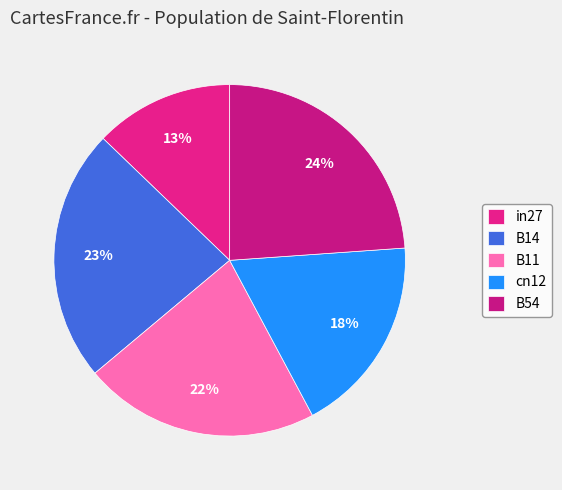

Rank the categories by value from lowest to highest.

in27, cn12, B11, B14, B54